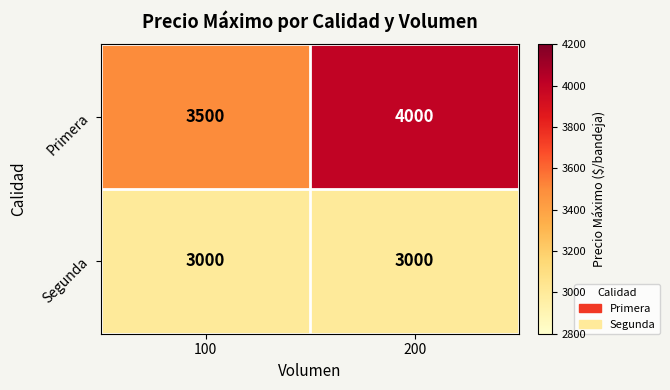

At which label is Primera closest to 3750?

100